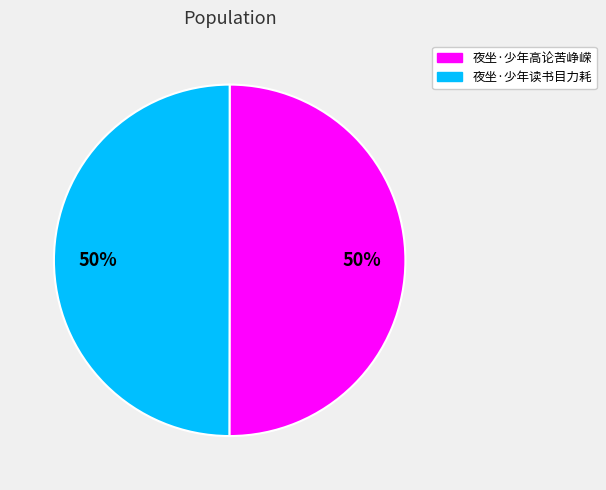

Count the number of slices in the pie.

2